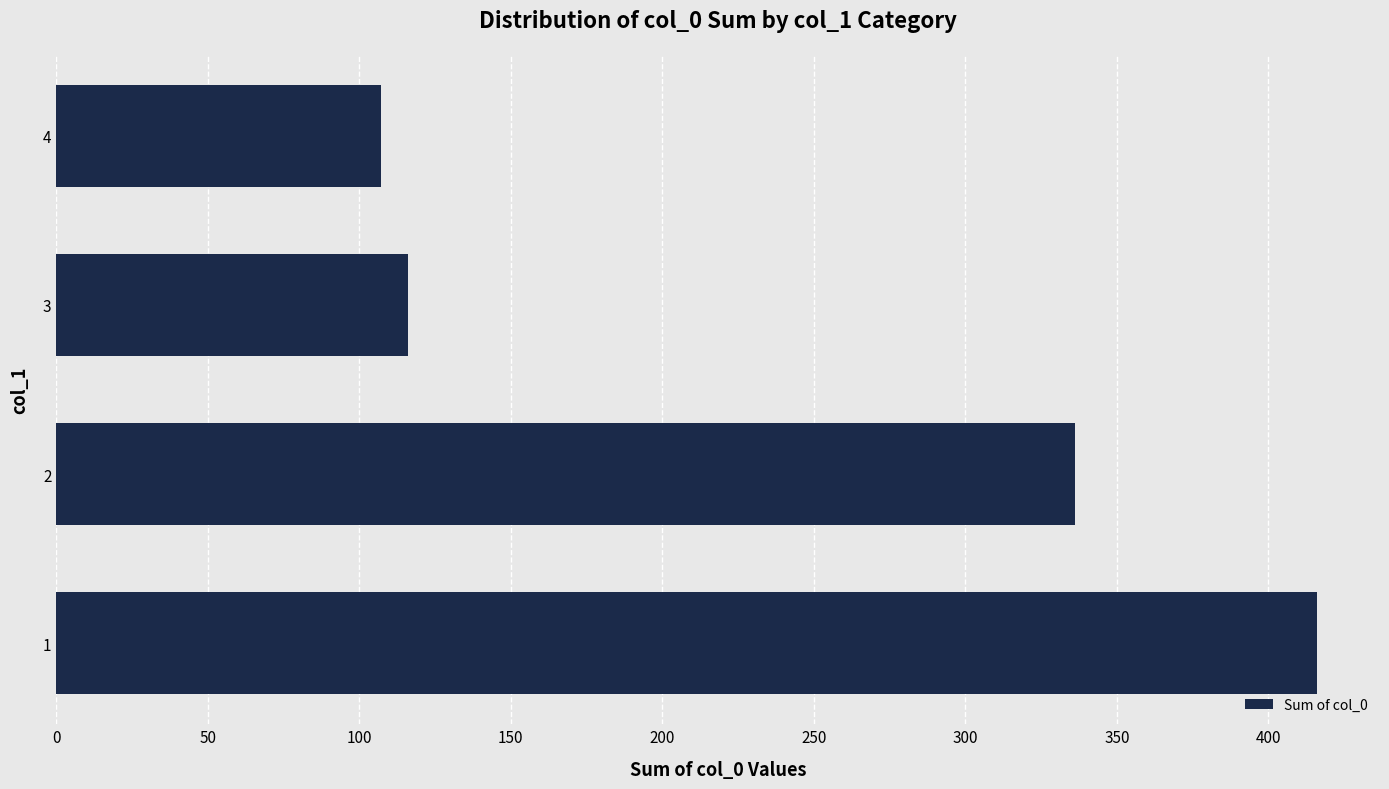

Read the value at 1, to the nearest 5.

415